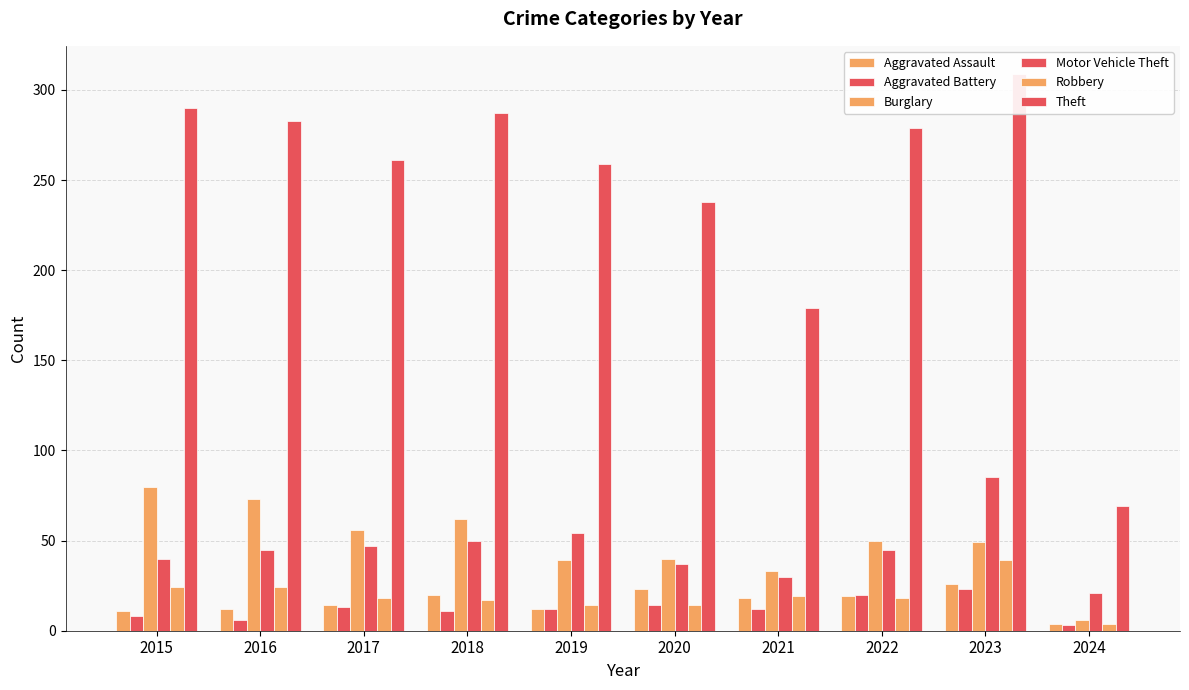

The value of Burglary at 2016 is 100. True or false?

False